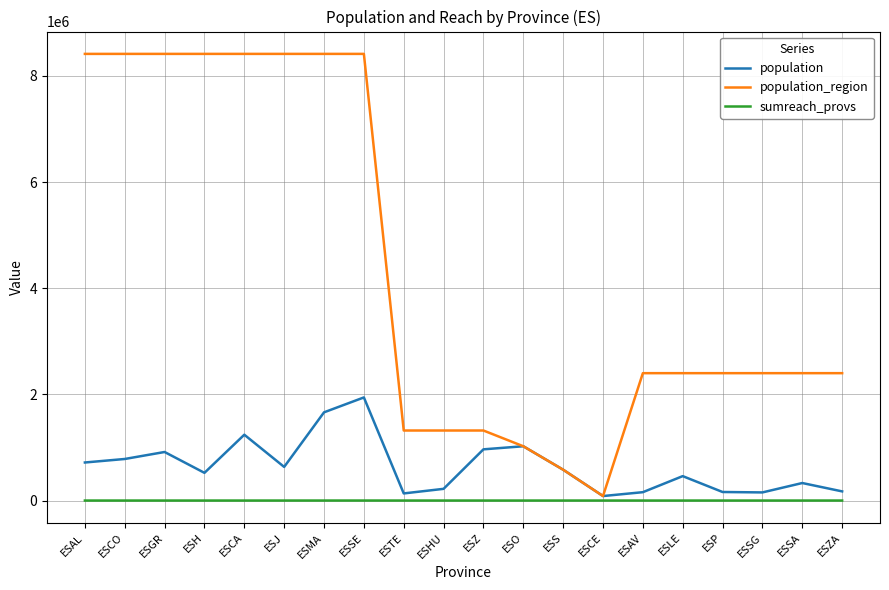

Which series has the largest total across all categories?

population_region